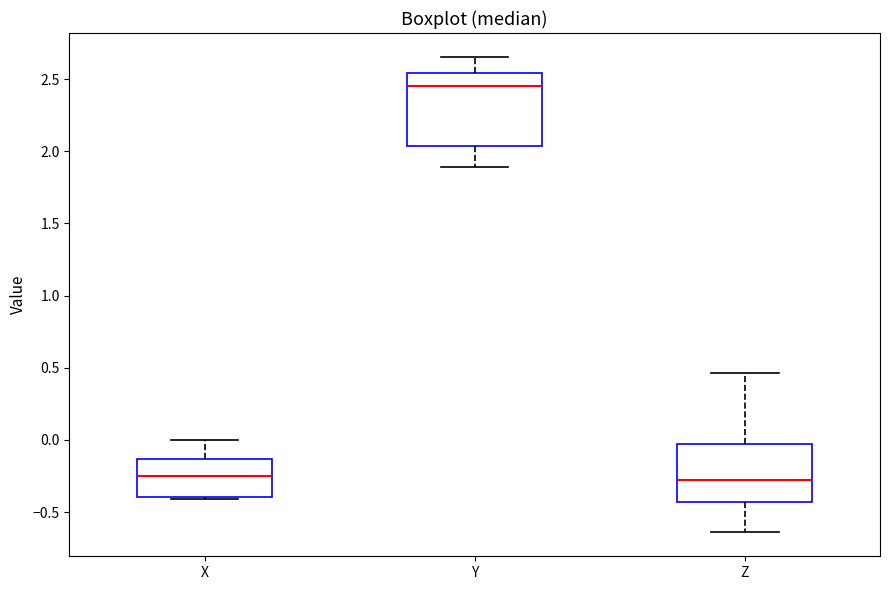

Comparing the boxes themselves (not the whiskers), which one is the tallest?

Y